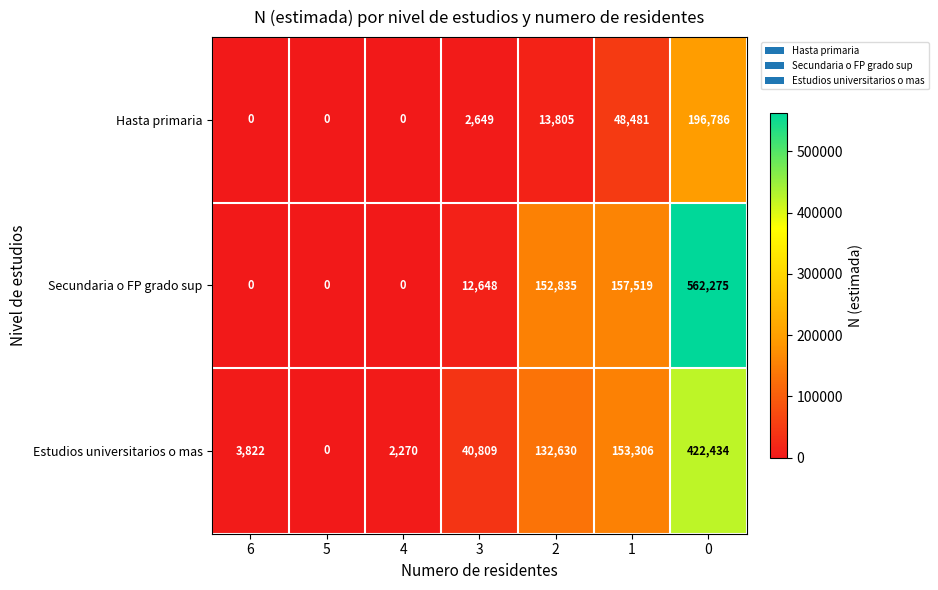

What is the sum of all Secundaria o FP grado sup values?

885277